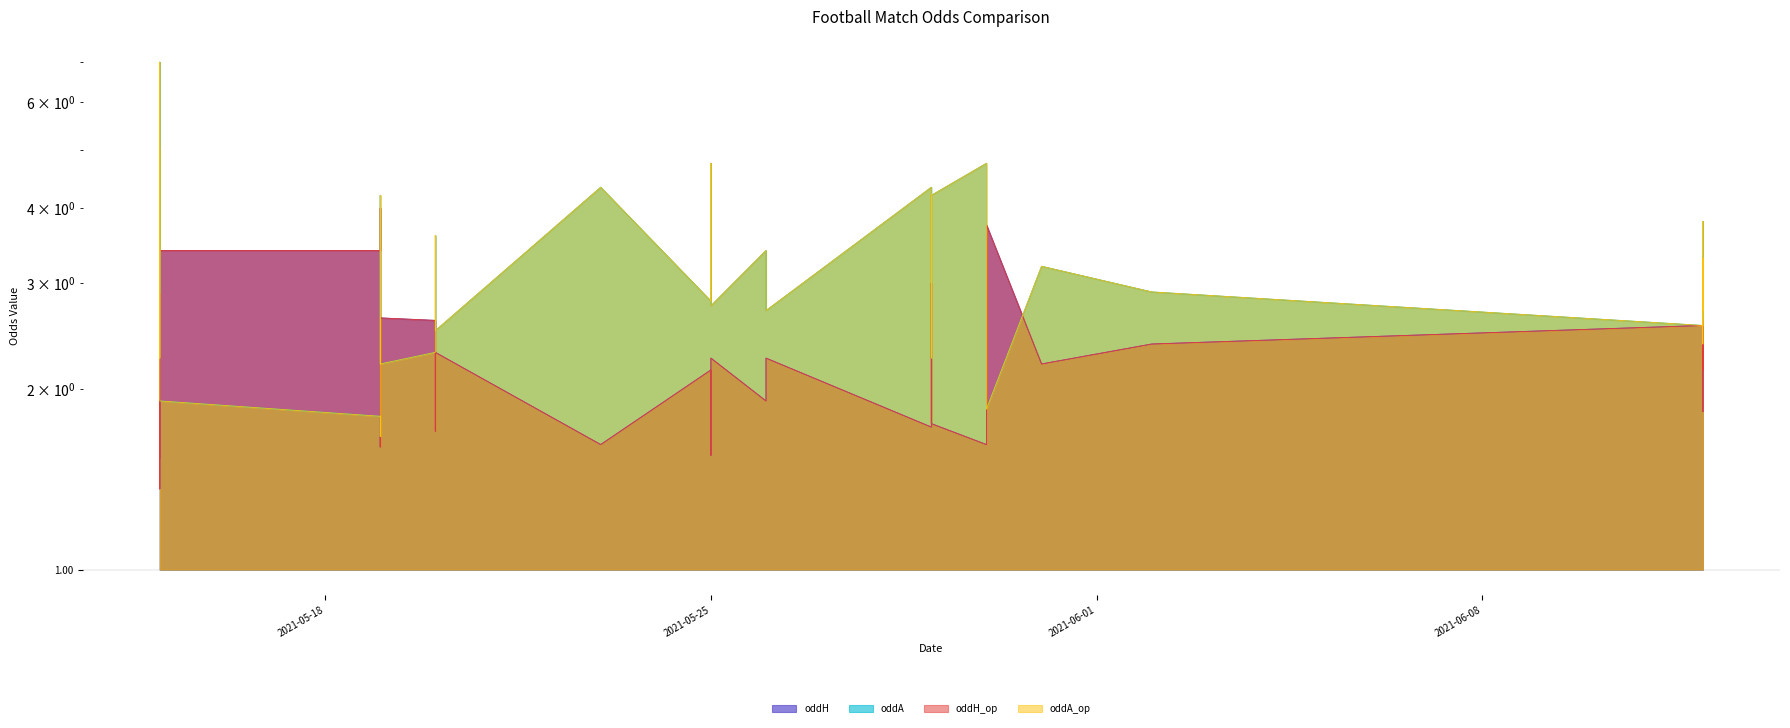

How many lines are shown in the chart?

4